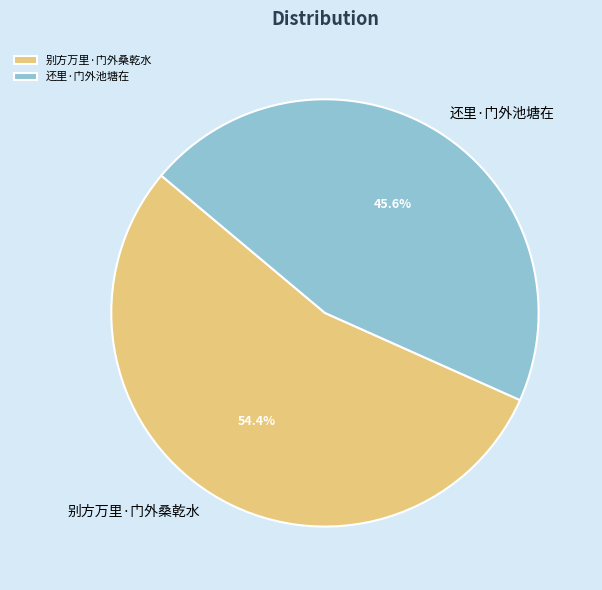

What is the largest slice in the pie chart?

别方万里·门外桑乾水